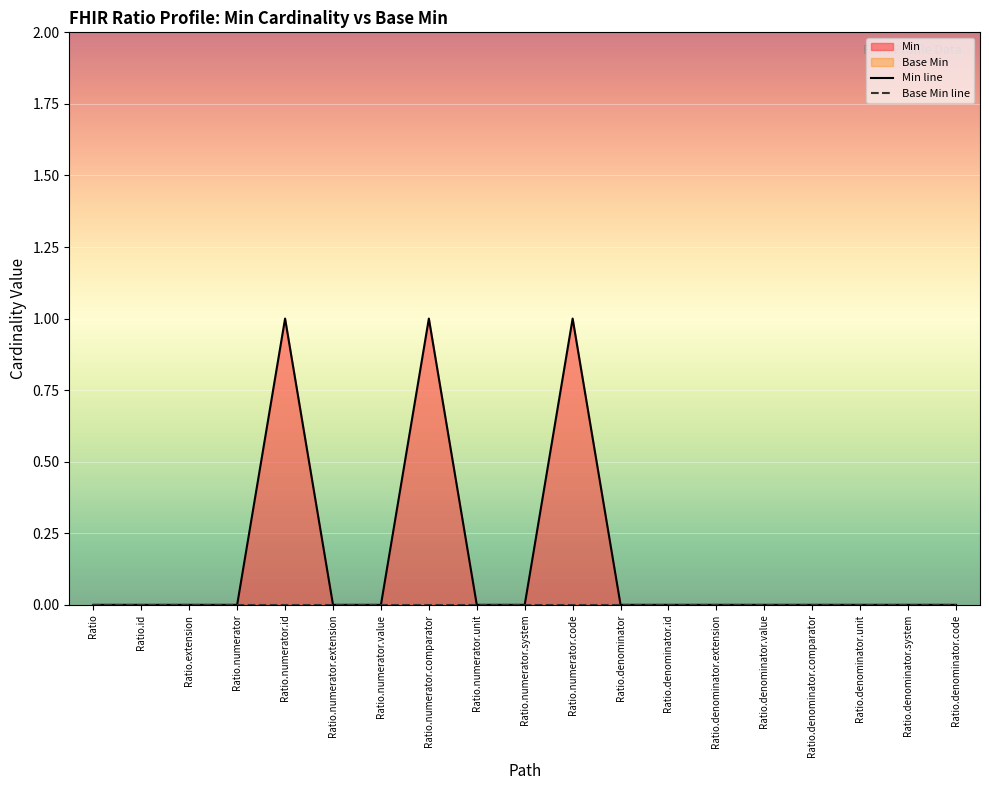

What is the difference between the maximum and minimum values?

1